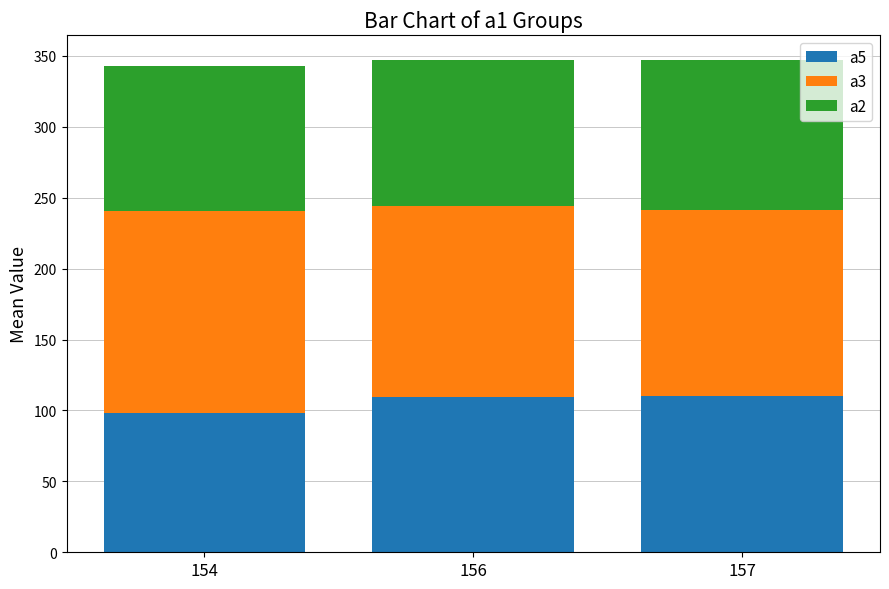

What is the difference between the second highest and minimum values in the a5 series?

10.8